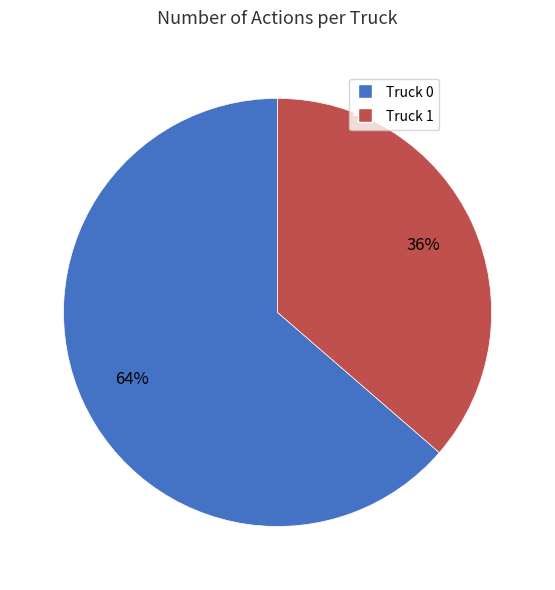

Is there a majority slice in this chart?

Yes